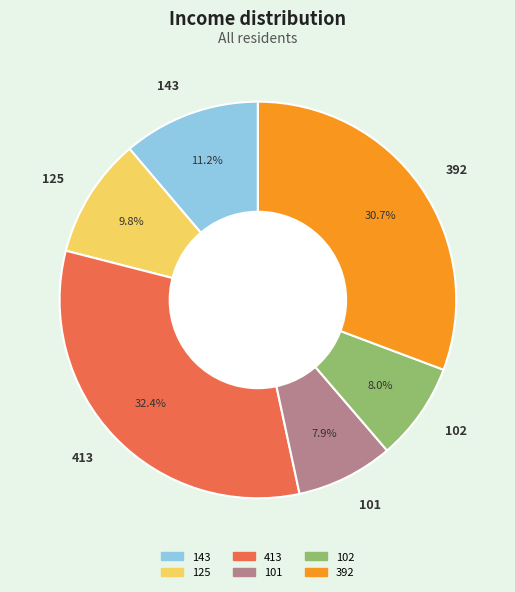

Which category has the biggest portion of the pie?

413